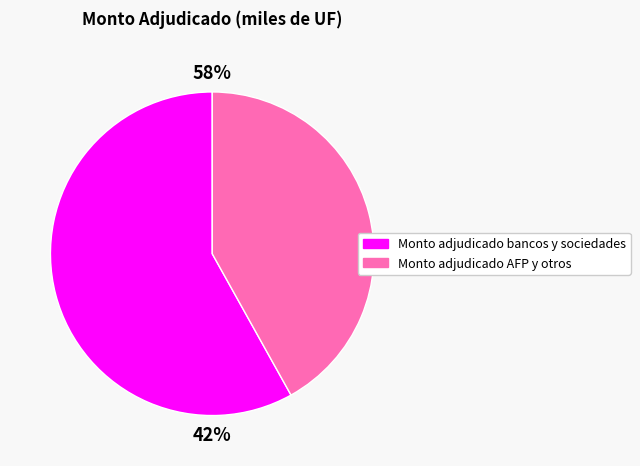

Rank the series at 19-12-2007 from highest to lowest value.

Monto adjudicado bancos y sociedades, Monto adjudicado AFP y otros